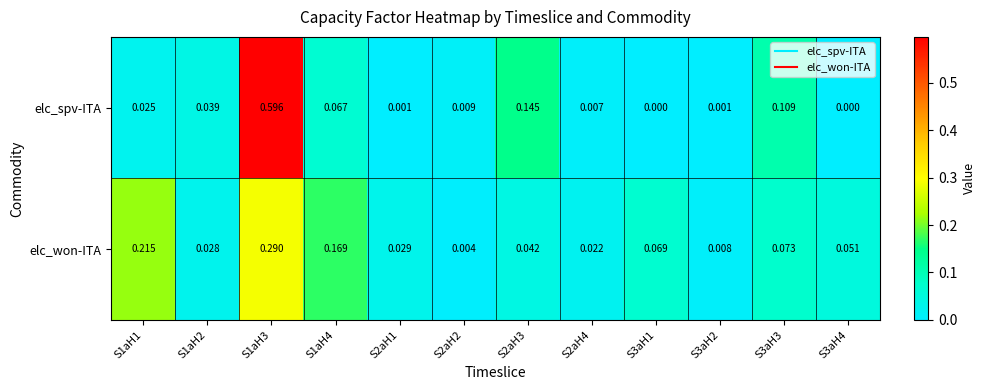

Rank the series by their average value, from lowest to highest.

elc_spv-ITA, elc_won-ITA